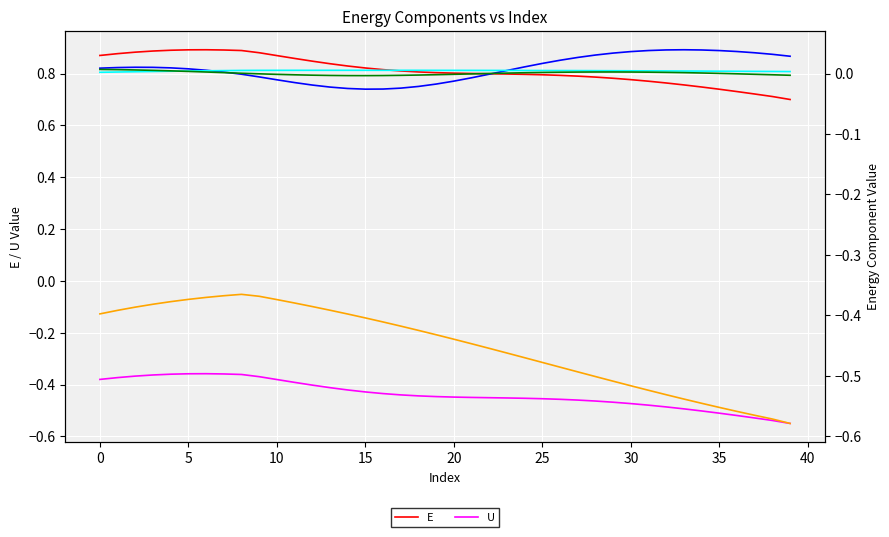

Reading left to right, list all the values displayed in this chart.

E: 0.9	0.9	0.9	0.9	0.9	0.9	0.9	0.9	0.9	0.9	0.9	0.9	0.8	0.8	0.8	0.8	0.8	0.8	0.8	0.8	0.8	0.8	0.8	0.8	0.8	0.8	0.8	0.8	0.8	0.8	0.8	0.8	0.8	0.8	0.7	0.7	0.7	0.7	0.7	0.7
U: -0.4	-0.4	-0.4	-0.4	-0.4	-0.4	-0.4	-0.4	-0.4	-0.4	-0.4	-0.4	-0.4	-0.4	-0.4	-0.4	-0.4	-0.4	-0.4	-0.4	-0.4	-0.4	-0.5	-0.5	-0.5	-0.5	-0.5	-0.5	-0.5	-0.5	-0.5	-0.5	-0.5	-0.5	-0.5	-0.5	-0.5	-0.5	-0.5	-0.5